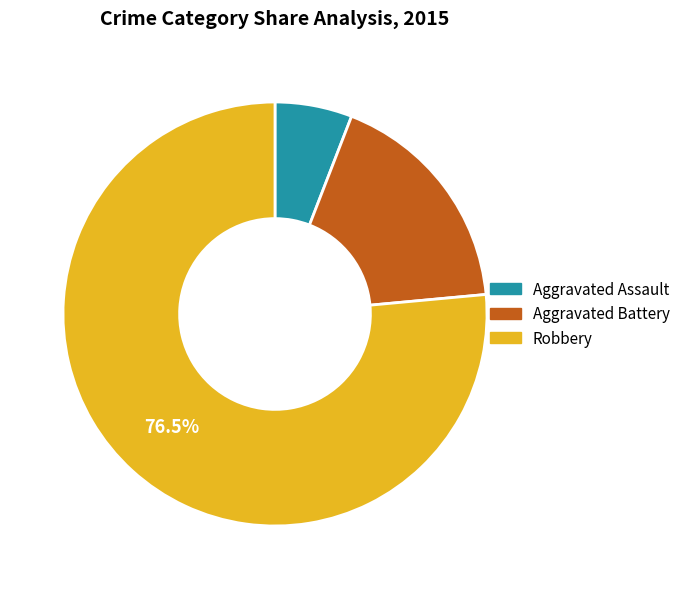

Which slice is the smallest?

Aggravated Assault